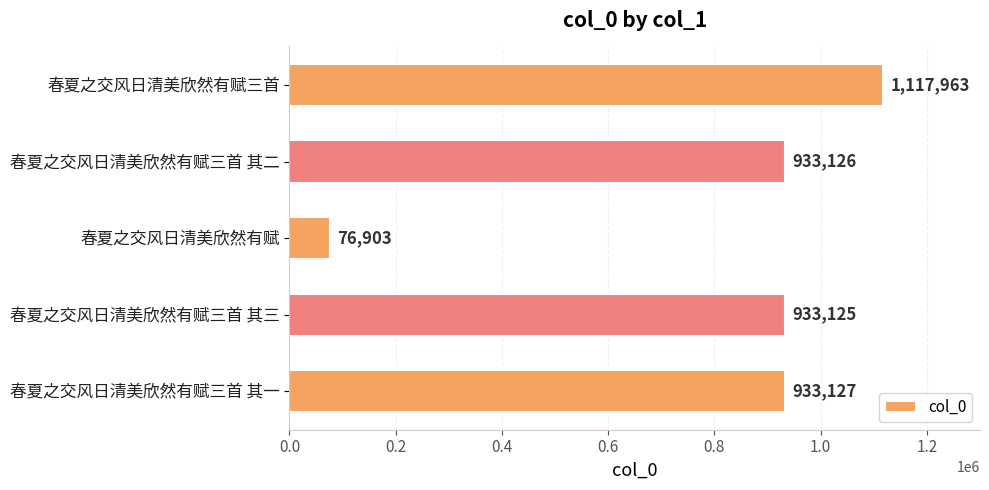

Between 春夏之交风日清美欣然有赋三首 and 春夏之交风日清美欣然有赋三首 其三, which is larger?

春夏之交风日清美欣然有赋三首